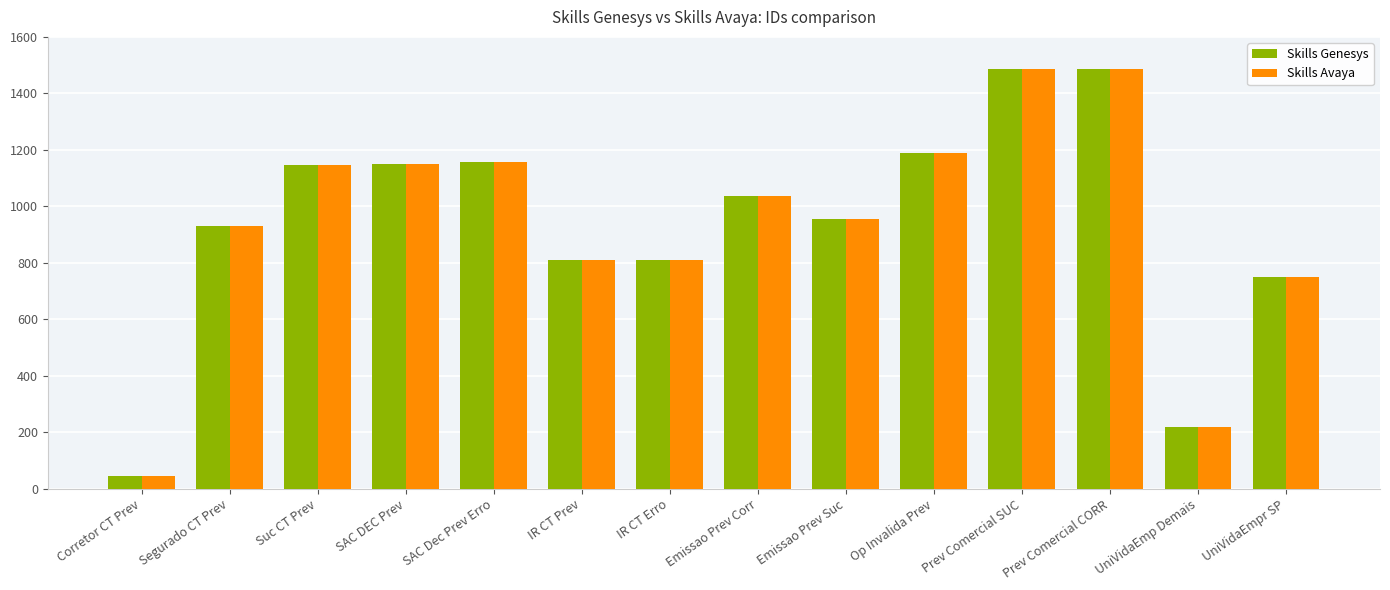

What is the sum of all Skills Avaya values?

13174